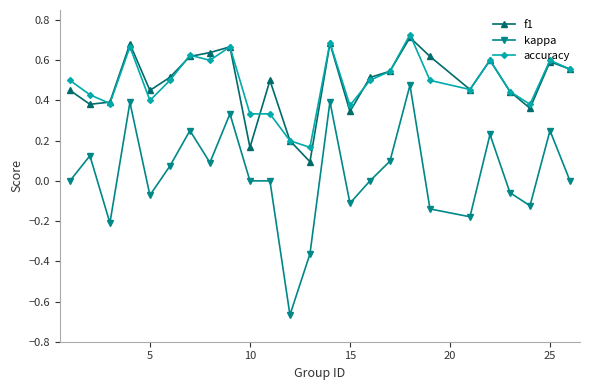

Which series has the largest range (max minus min)?

kappa